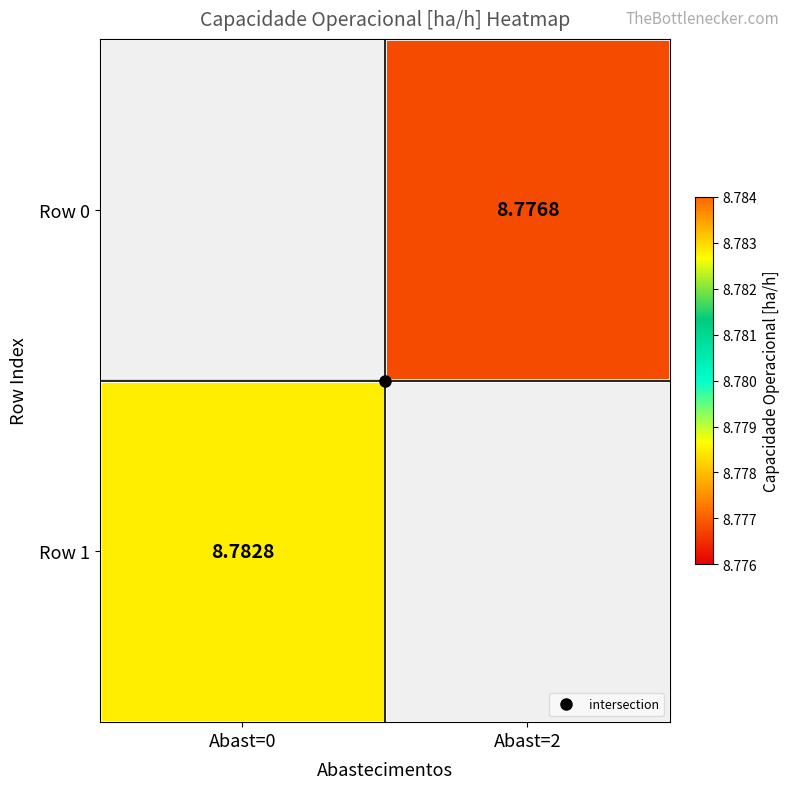

Between Abast=2 and Abast=0, which is larger?

Abast=0